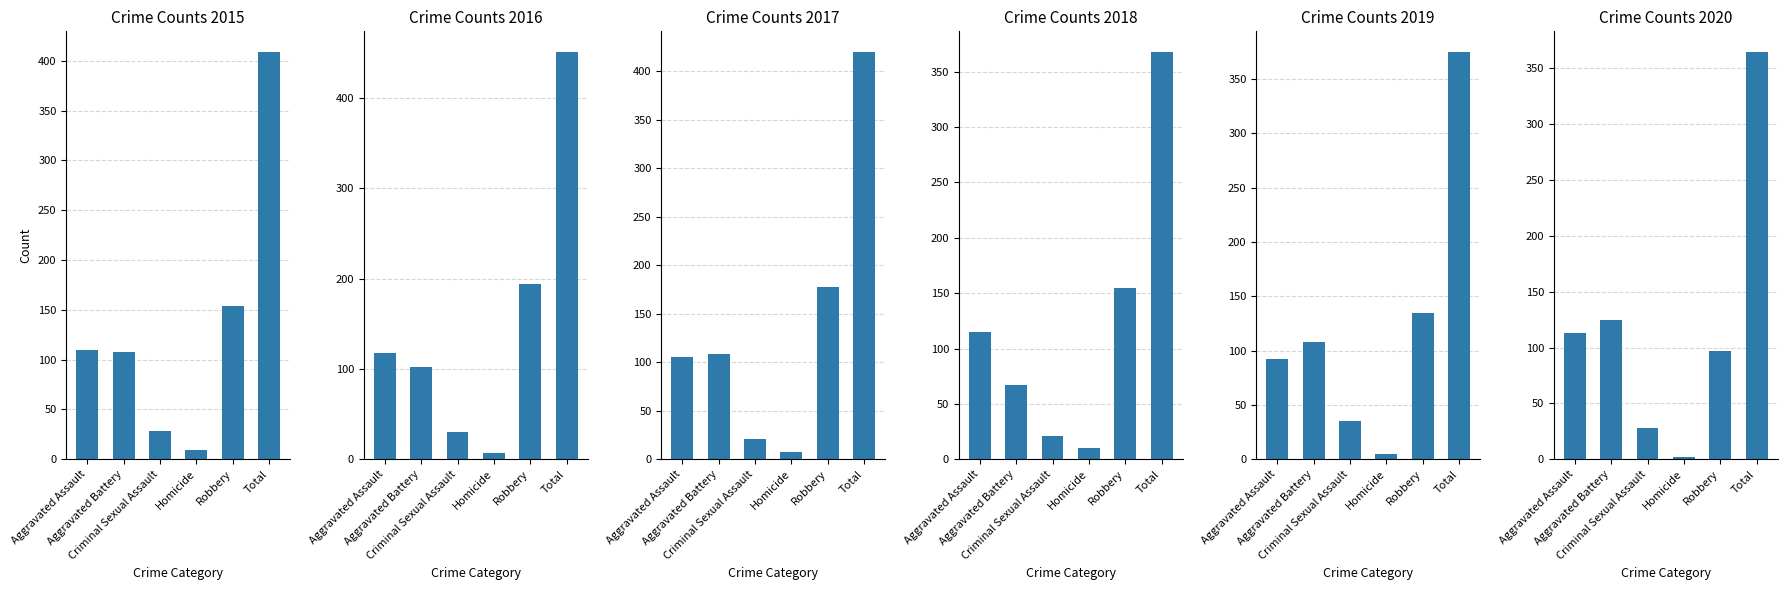

Between Aggravated Assault and Criminal Sexual Assault, which is larger?

Aggravated Assault